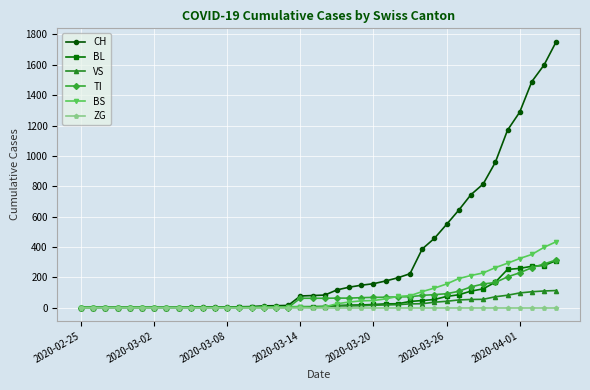

Which series has the widest spread of values?

CH